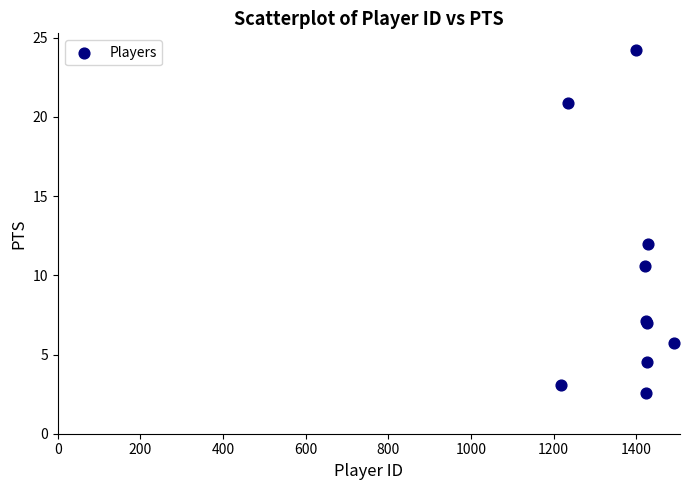

What Y value in the scatter plot is closest to 13?

12.0